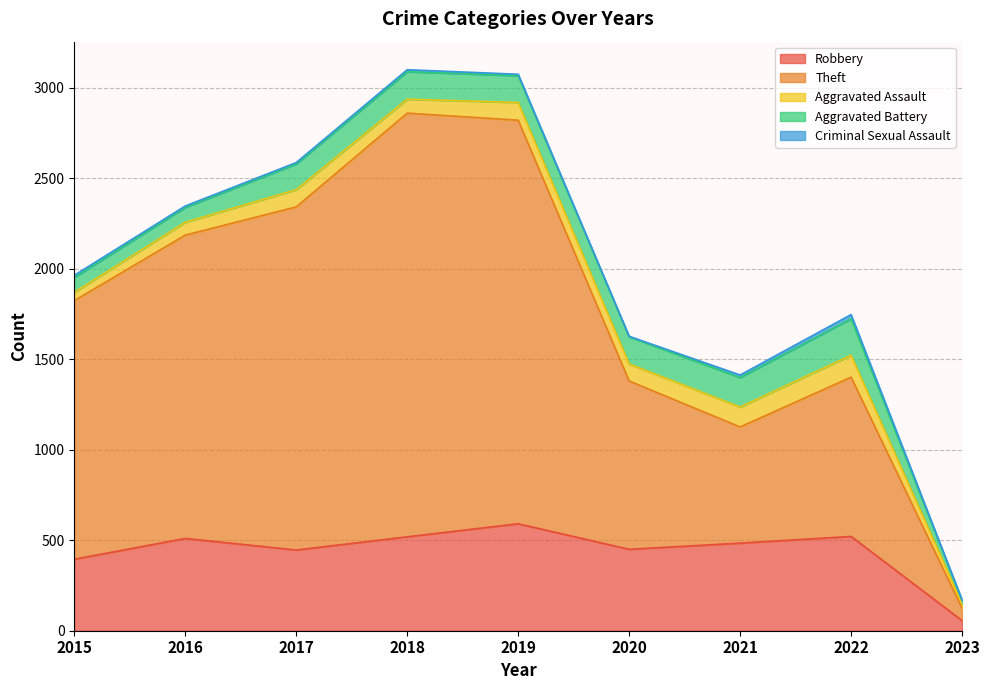

How many values in the Theft series exceed 1429?

4